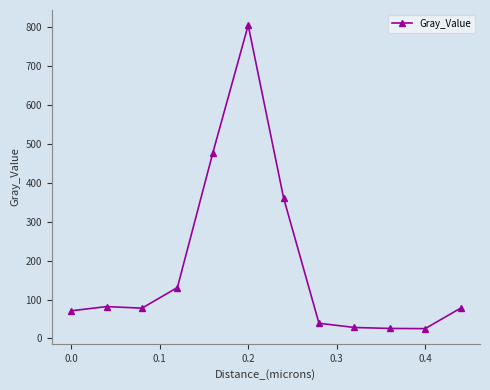

What is the average value?

183.4